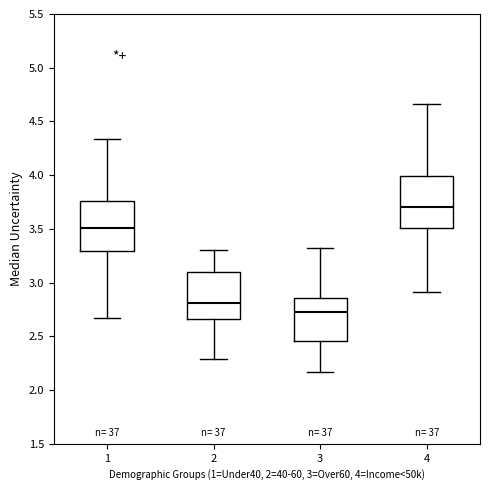

Reading left to right, read every box against the y-axis: the position of its median line, the range the box covers, and the ends of its whiskers. The values are not printed on the chart, so give them approximately, as read against the axis.

1: median 3.50, box 3.30 to 3.75, whiskers 2.65 to 4.35
2: median 2.80, box 2.65 to 3.10, whiskers 2.30 to 3.30
3: median 2.75, box 2.45 to 2.85, whiskers 2.15 to 3.30
4: median 3.70, box 3.50 to 4.00, whiskers 2.90 to 4.65